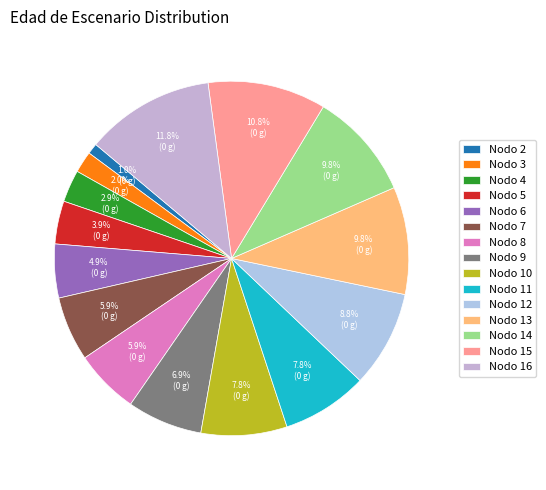

What portion of the pie excludes Nodo 15?

89.2%